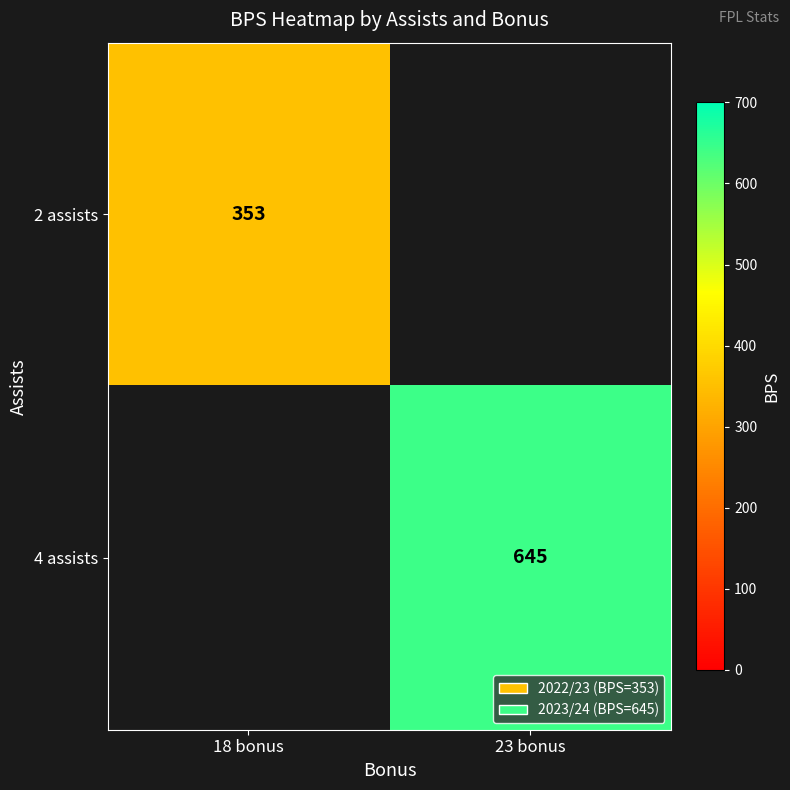

Is the value of 4 assists at 23 bonus greater than the value of 2 assists at 18 bonus?

Yes